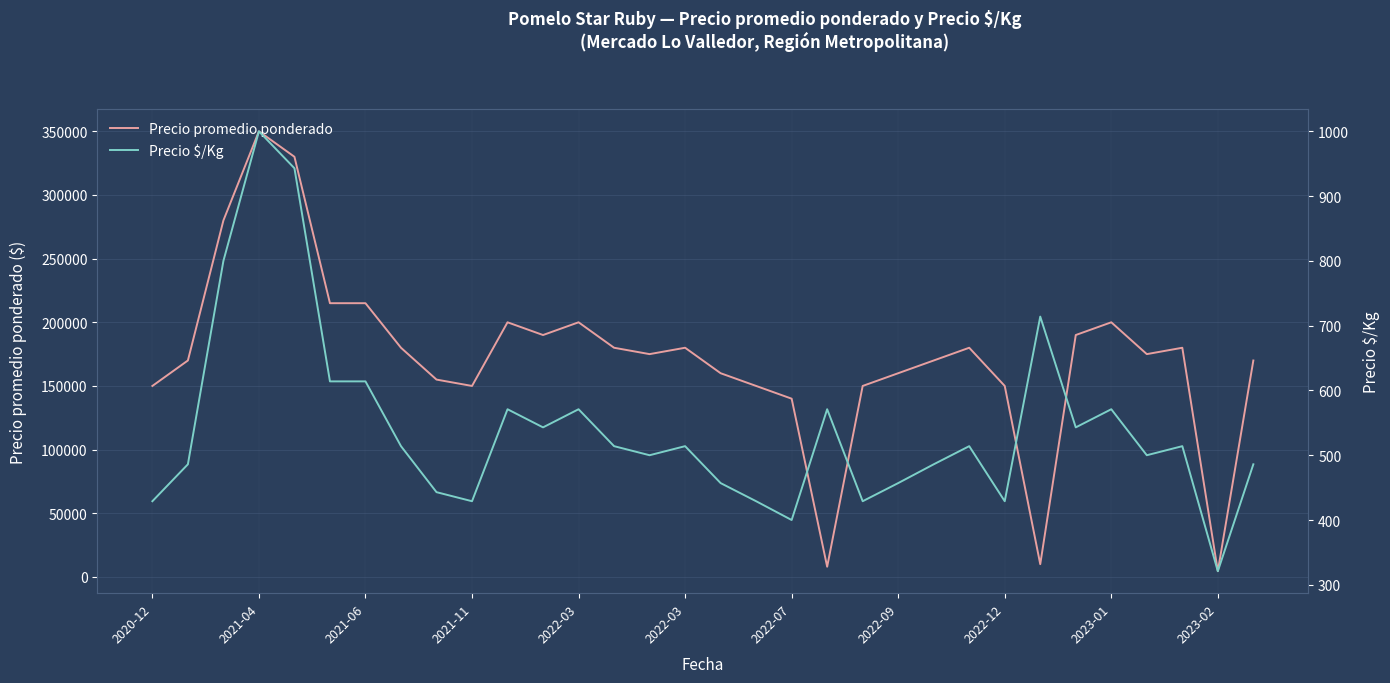

True or false: Precio promedio ponderado has more than 2 points higher than both neighbors.

True